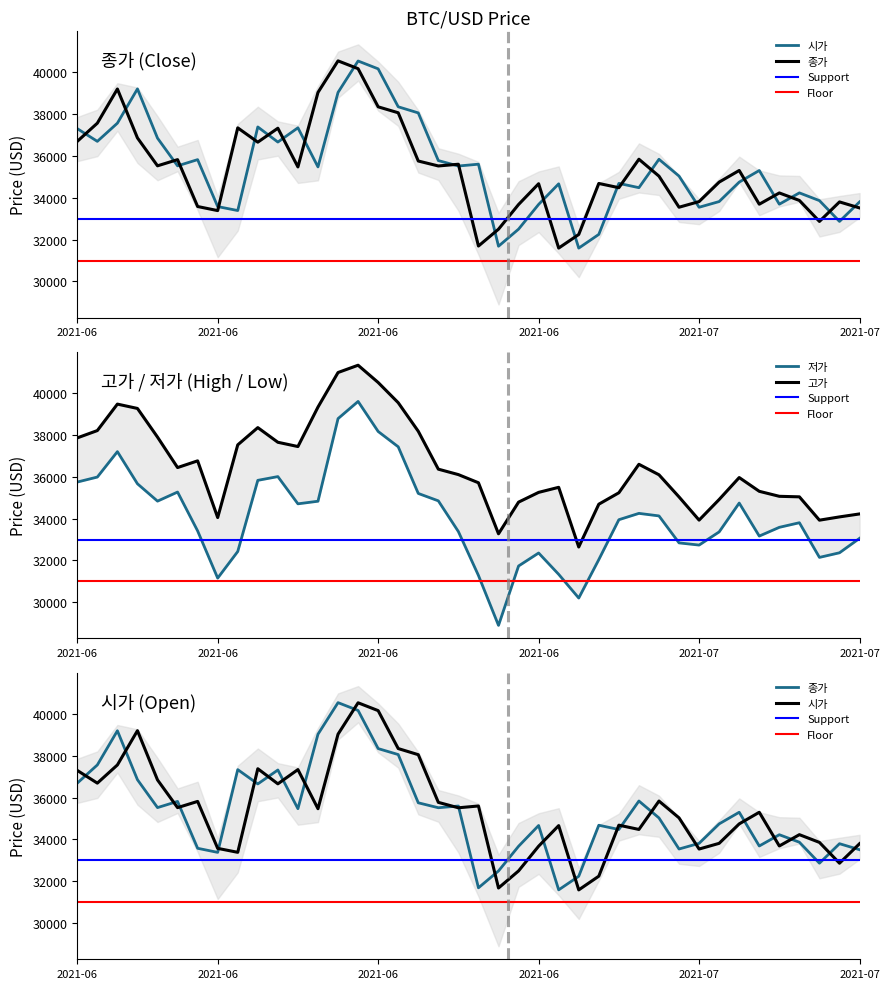

What position from the right is 2021-06-14?

27